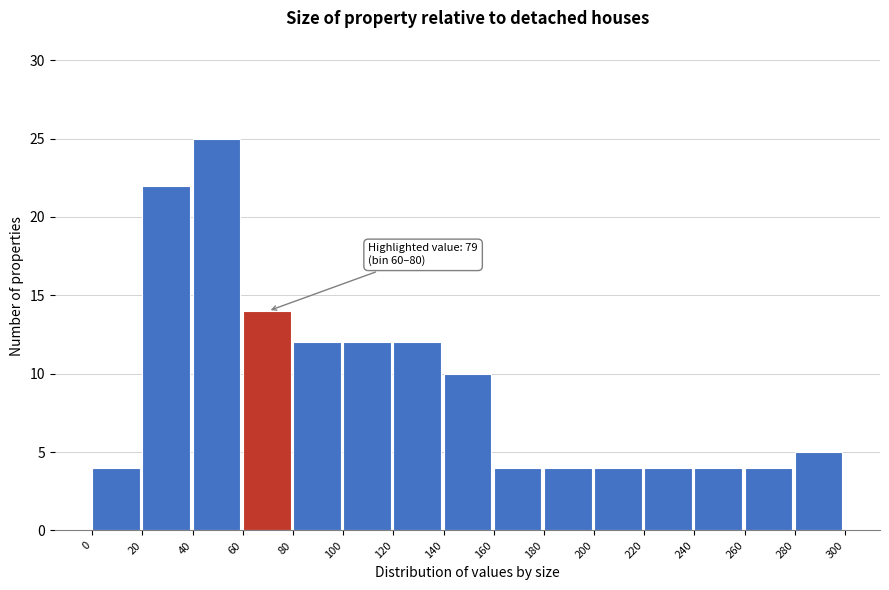

Which range on the x-axis has the tallest bar?

40 to 60